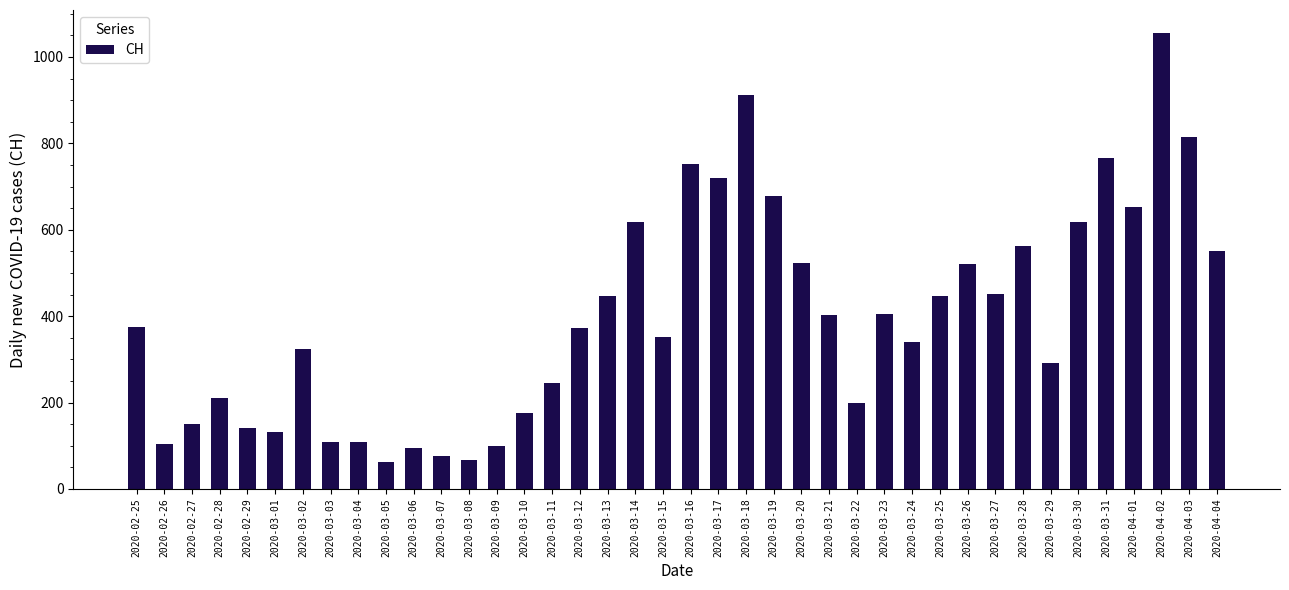

Which category has the highest value across all series?

2020-04-02